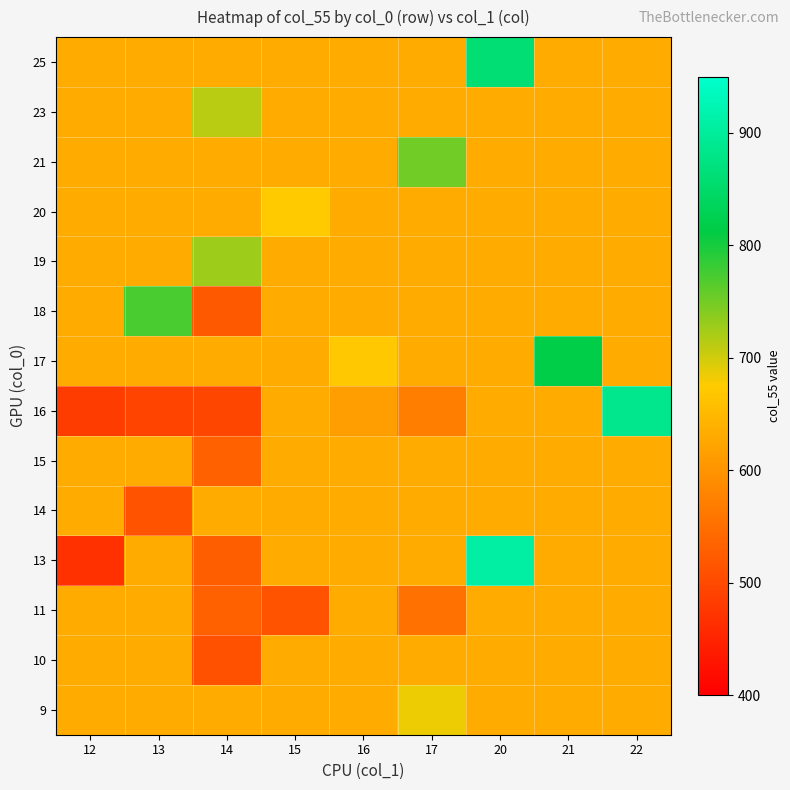

Which category has the lowest value across all series?

12